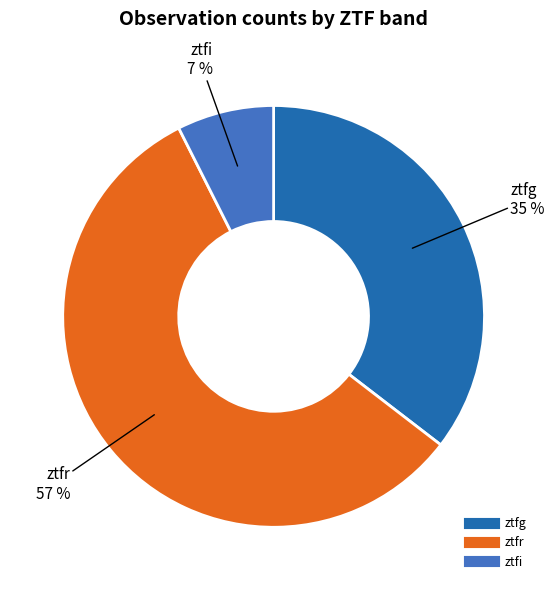

Which slice represents more than half of the pie?

ztfr